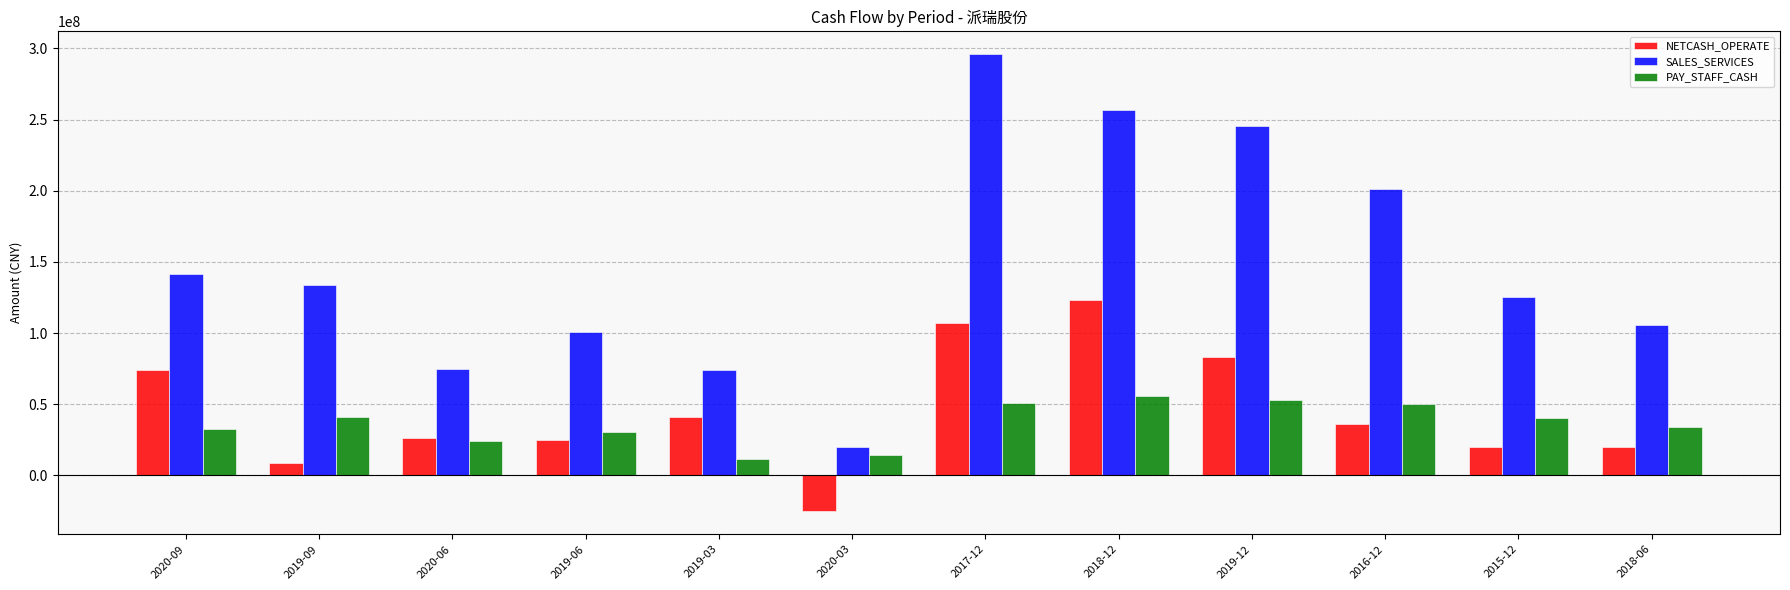

Between 2020-09 and 2019-03, which series saw the biggest shift?

SALES_SERVICES